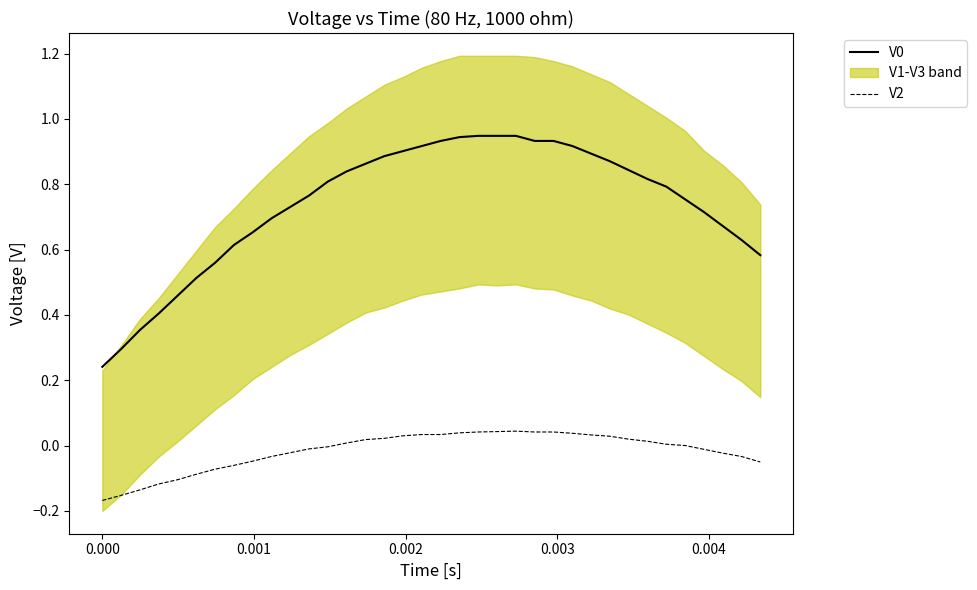

True or false: V2 and V0 intersect in this chart.

False